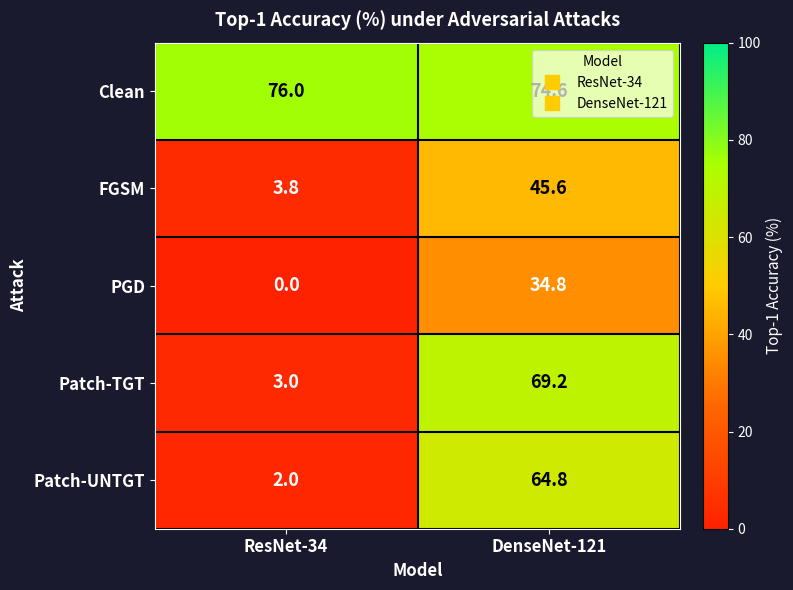

What is the total value across all series at DenseNet-121?

289.0